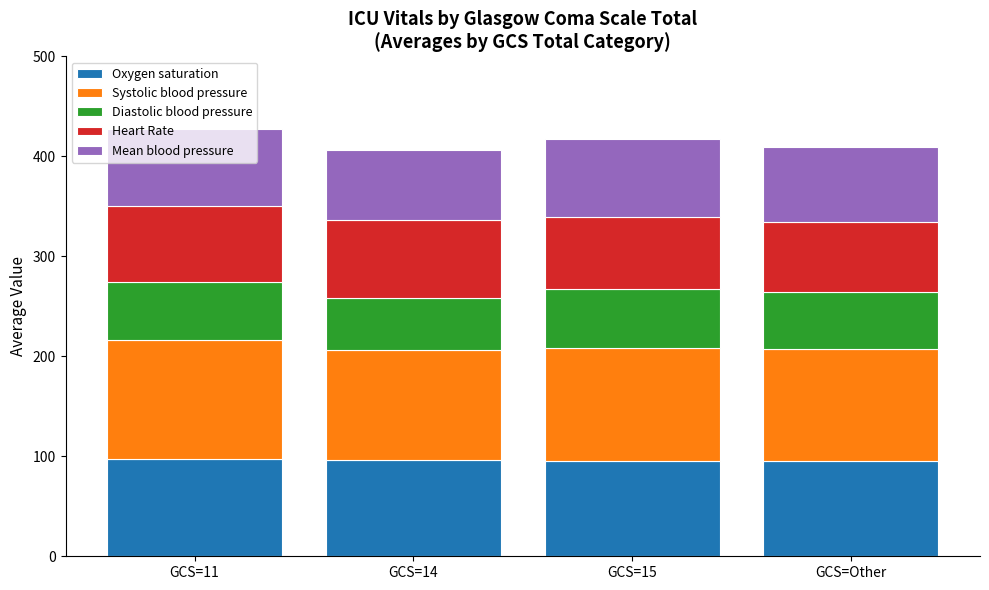

How many data points in Oxygen saturation are less than 96?

2